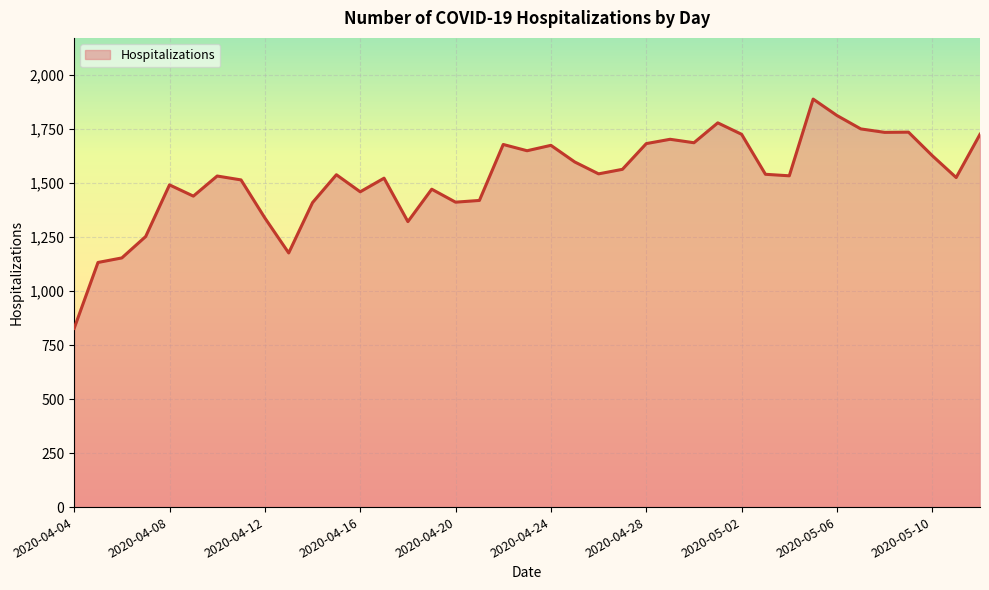

What is the difference between the maximum and minimum values?

1061